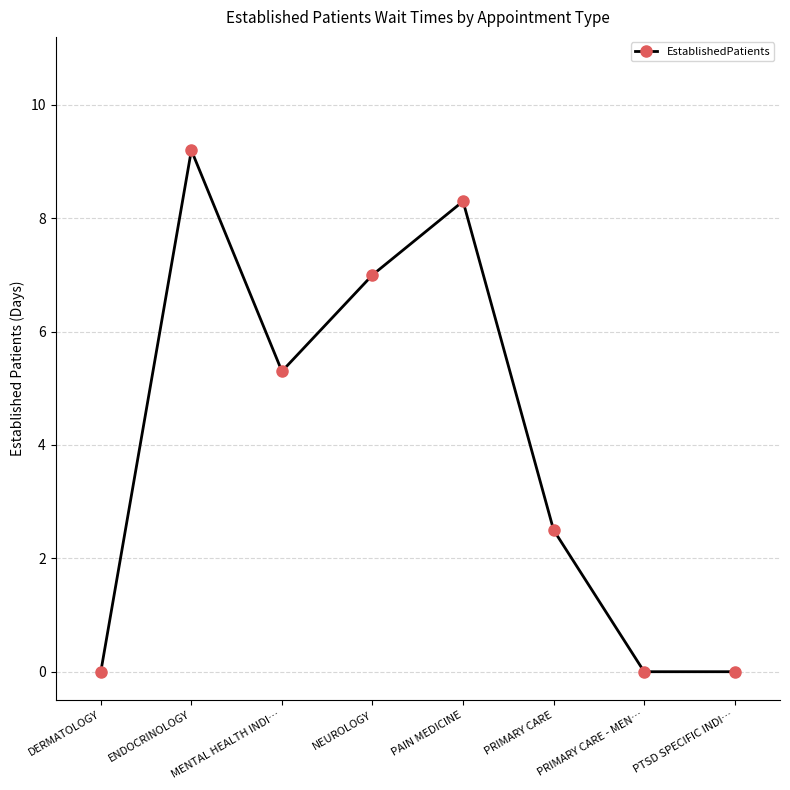

True or false: there are more than 2 points higher than both neighbors.

False